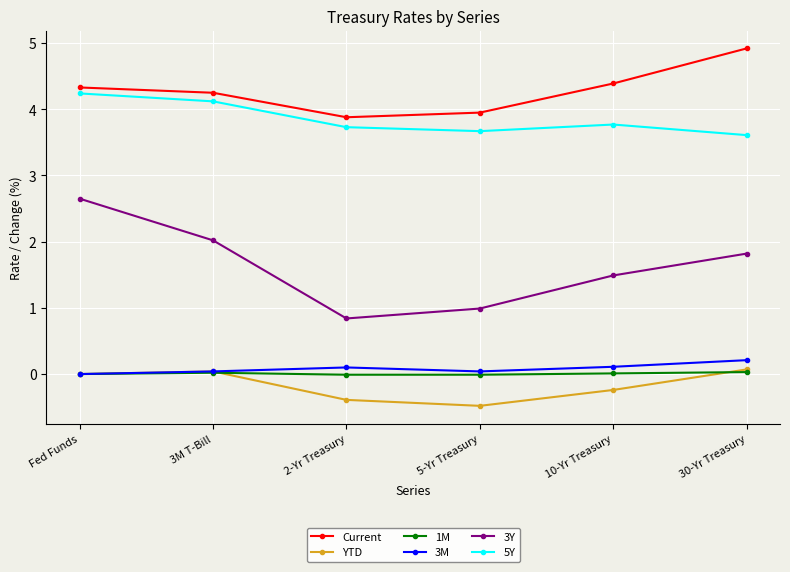

Count the number of categories in the chart.

6